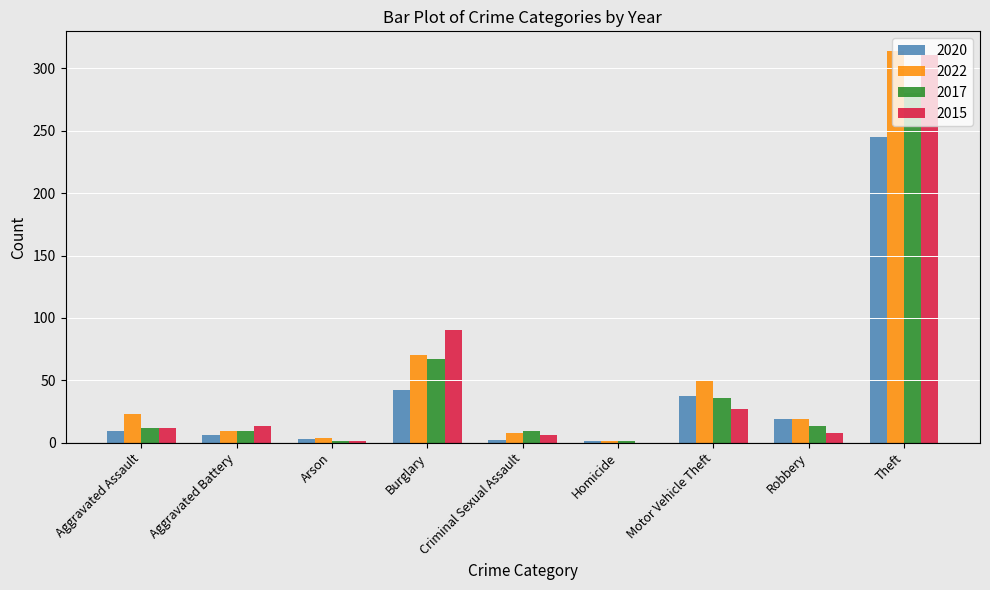

Which label corresponds to the largest value in the chart?

Theft